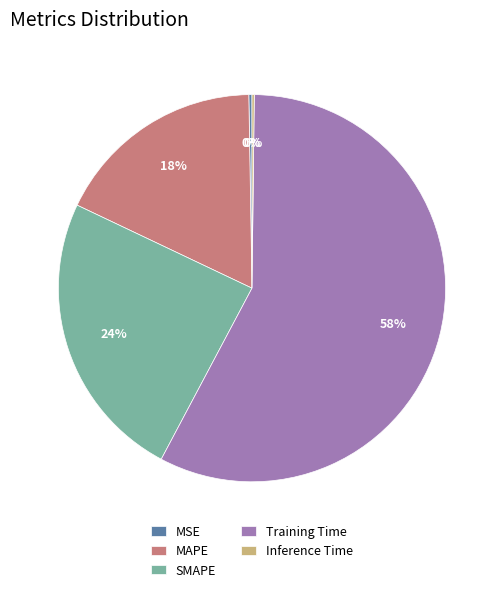

Between Training Time and MAPE, which is larger?

Training Time